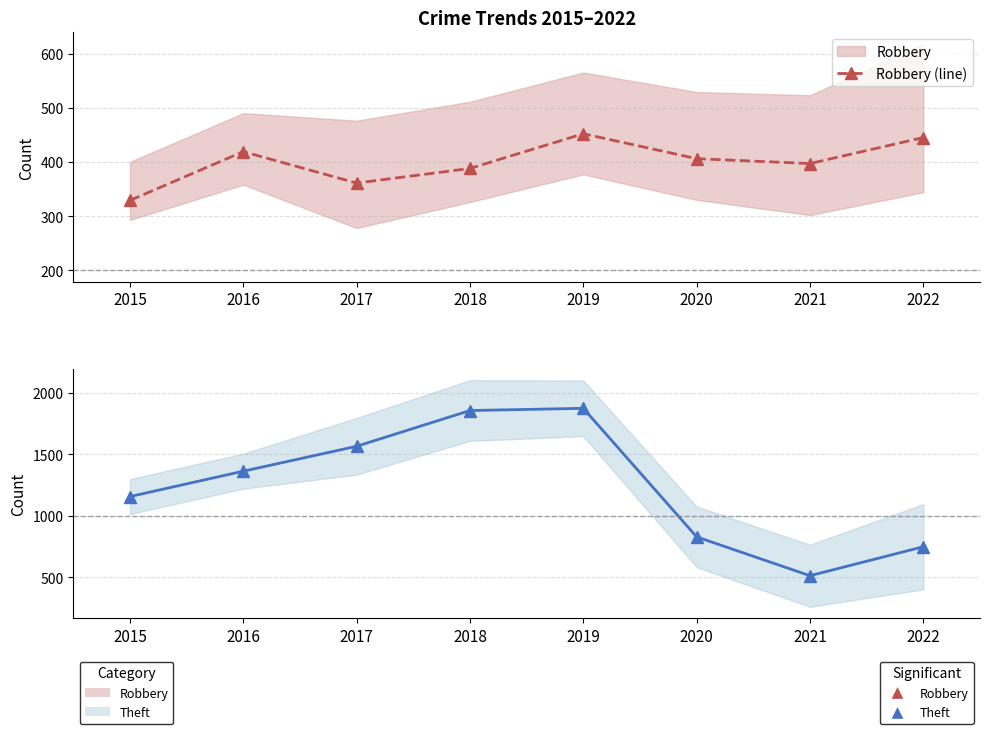

What is the value of the Theft (line) point at the 7th from the left?

514